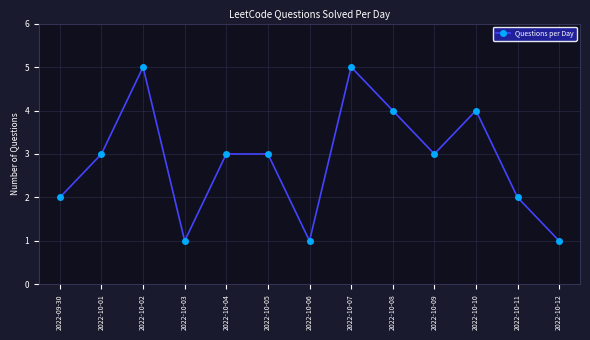

What is the sum of all values?

37